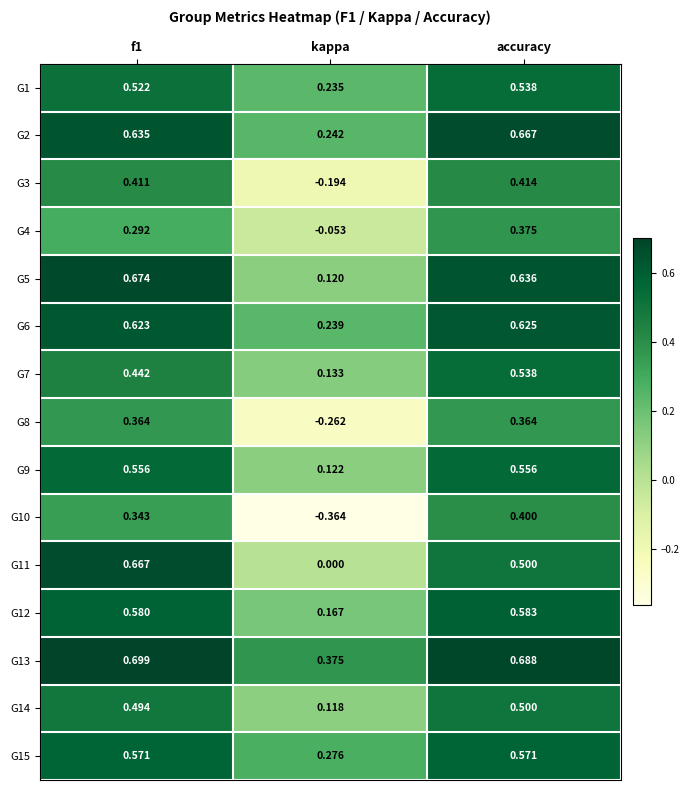

Which label corresponds to the smallest value in the chart?

kappa